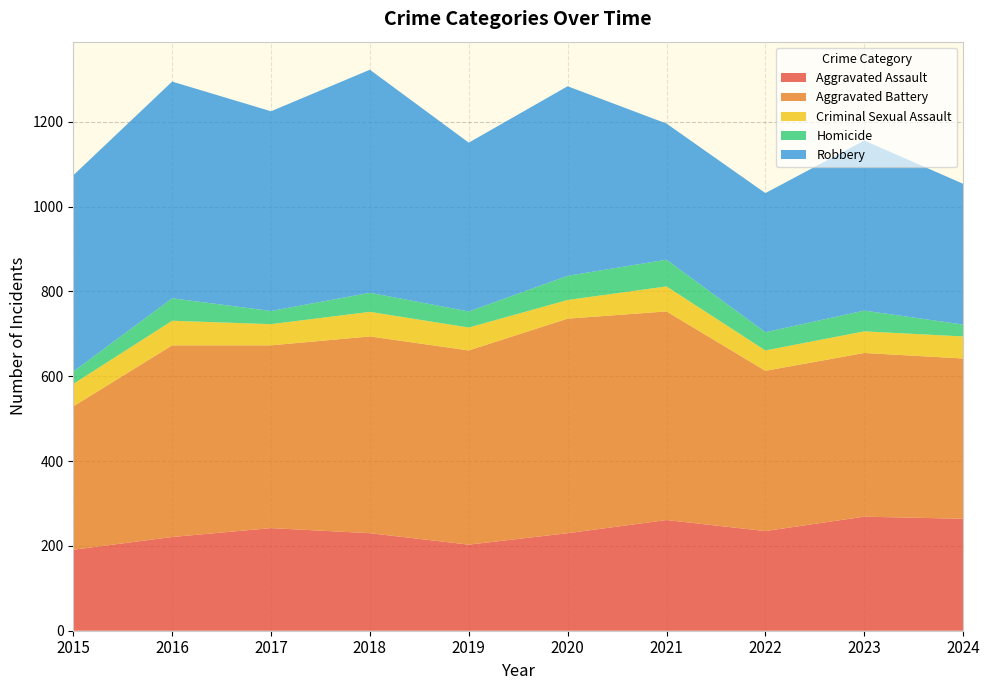

Which series has the largest total across all categories?

Aggravated Battery